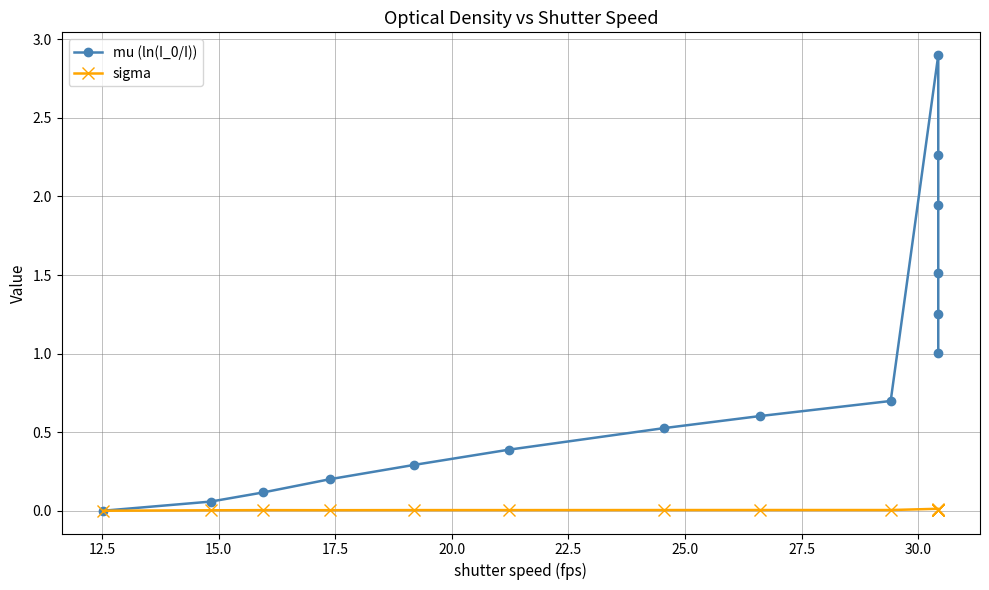

What is the difference between the mu (ln(I_0/I)) values at 12.5 and 27.5?

0.5